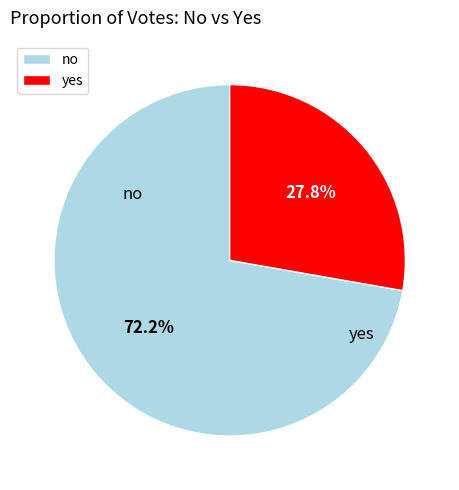

Count the number of slices in the pie.

2